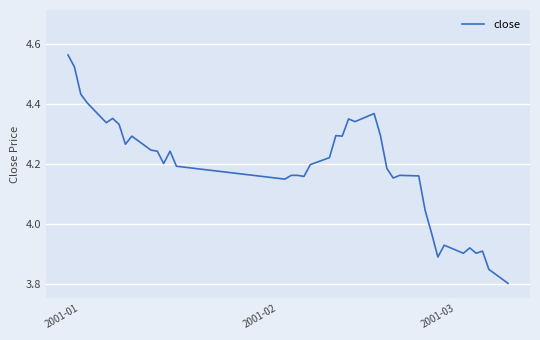

How many values are below 4?

9